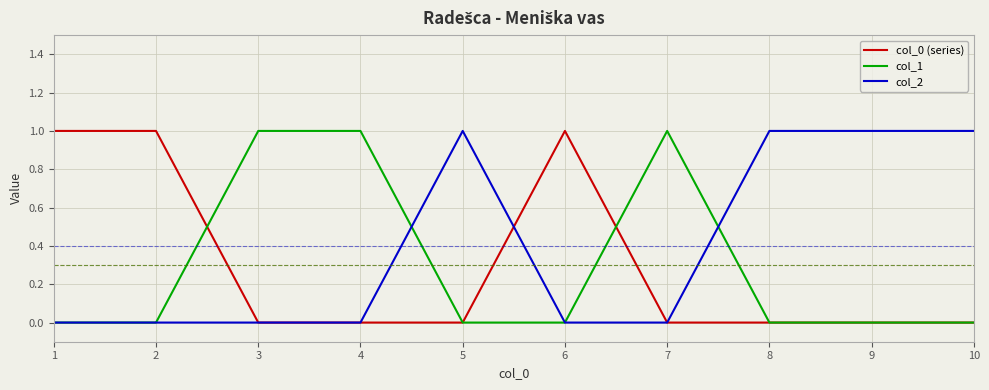

Is it true that col_1 equals 1 at 1?

False